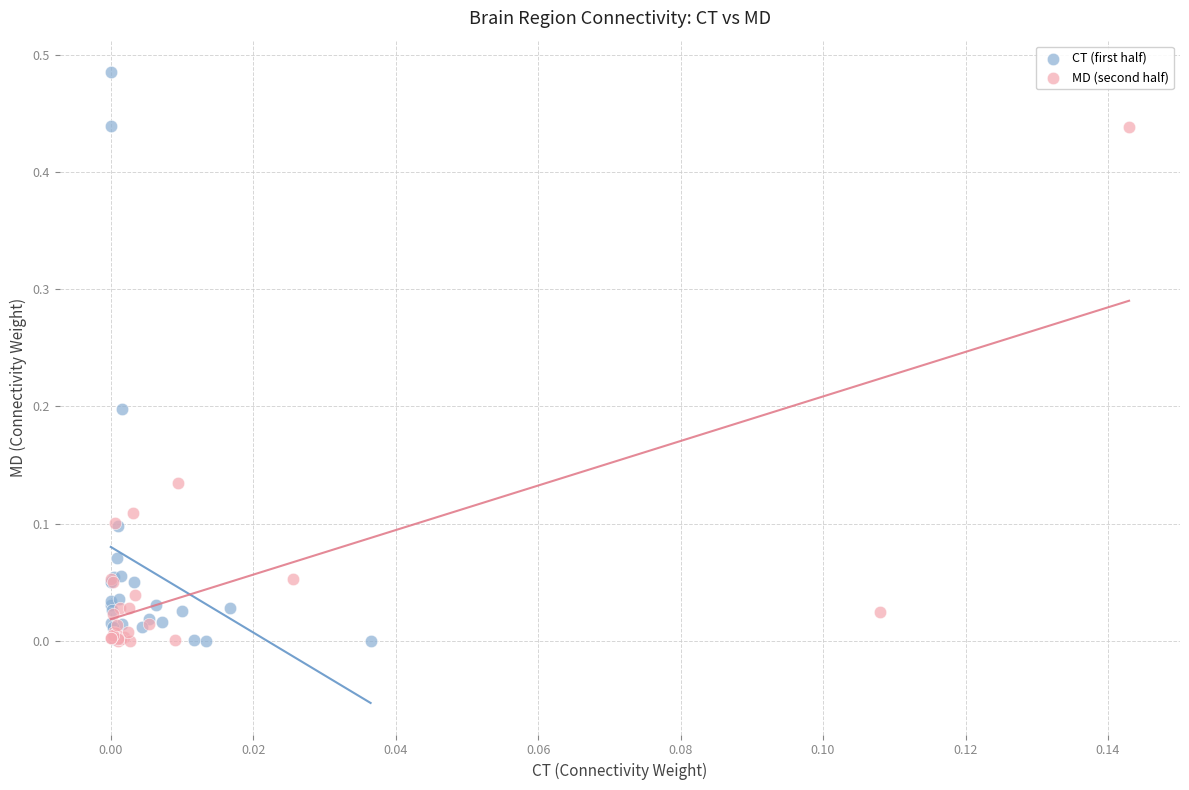

Which series has the widest spread of Y values?

CT (first half)